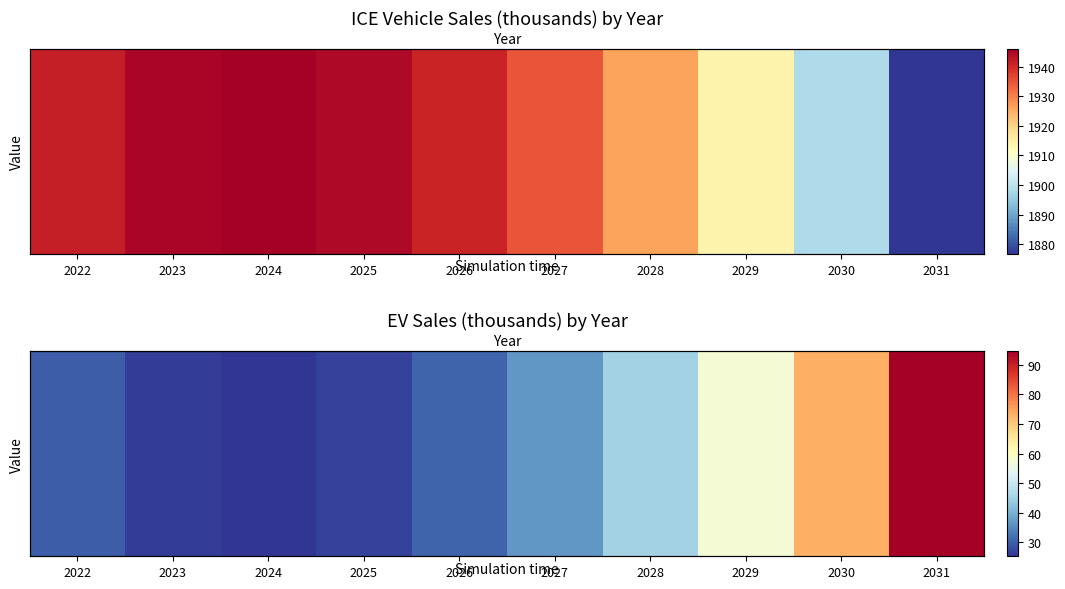

What is the sum of the values at 2030 and 2022?

103.2